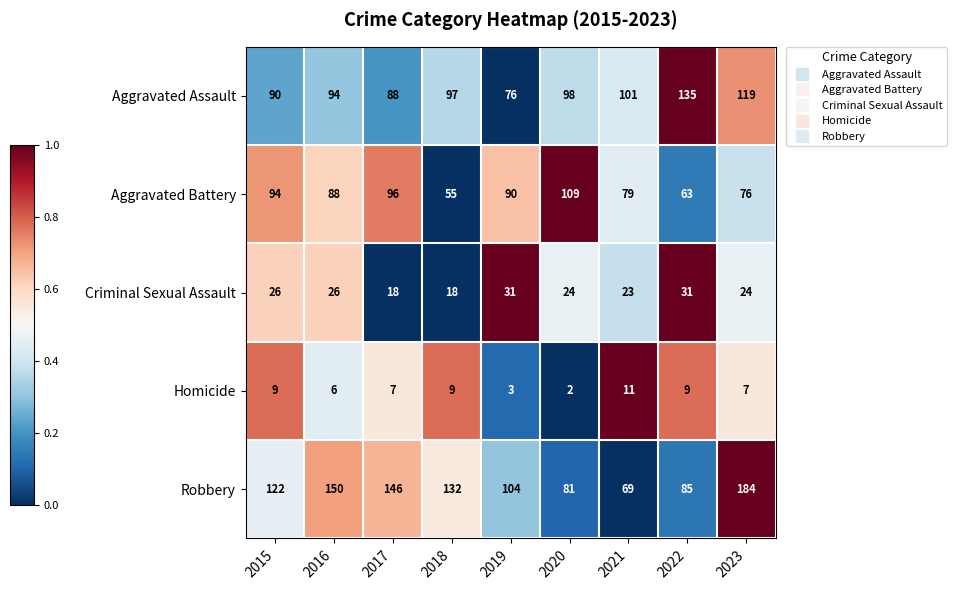

Rank the categories by Aggravated Assault value from highest to lowest.

2022, 2023, 2021, 2020, 2018, 2016, 2015, 2017, 2019